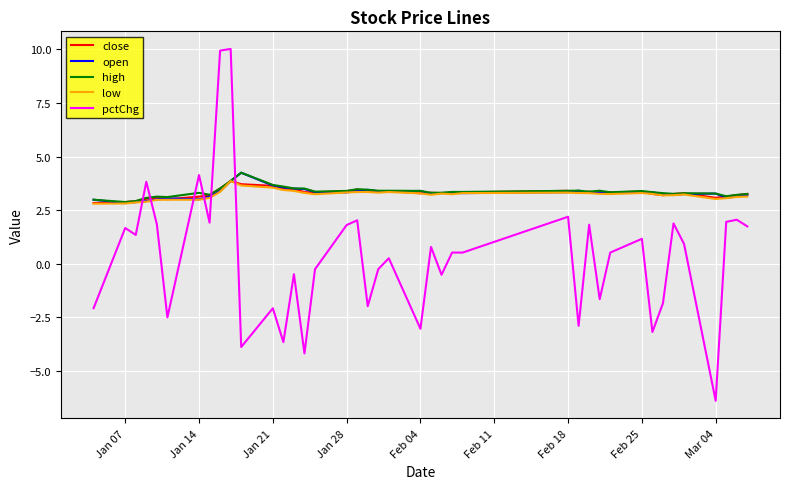

What is the minimum value shown in the chart?

-6.4